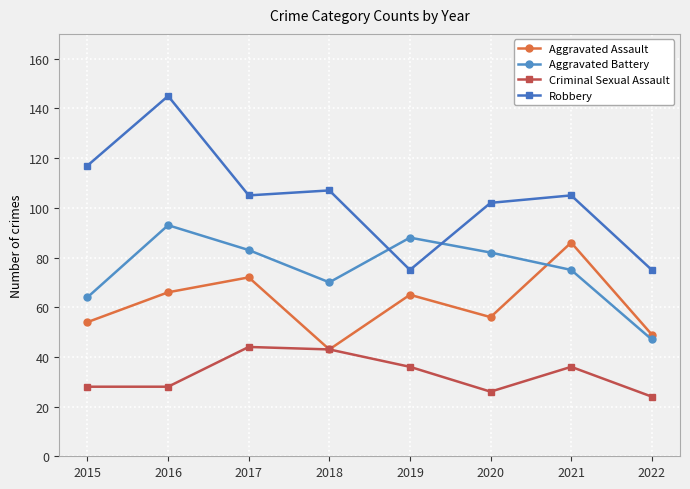

List the series in order of their peak value, lowest first.

Criminal Sexual Assault, Aggravated Assault, Aggravated Battery, Robbery